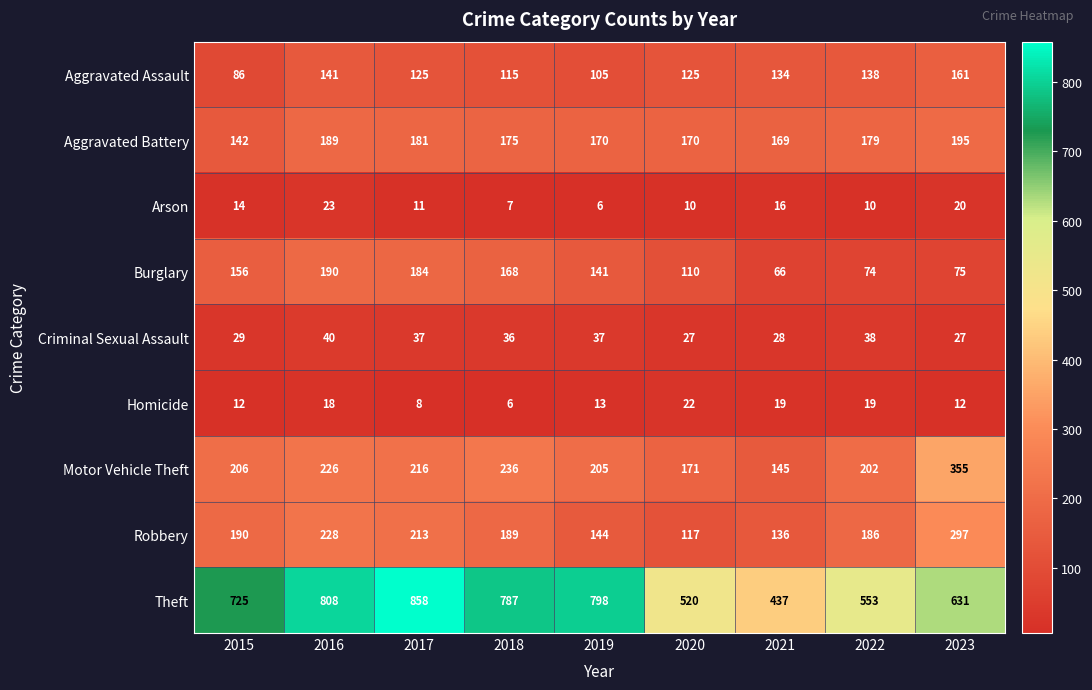

How many data points in Robbery are less than 189?

4